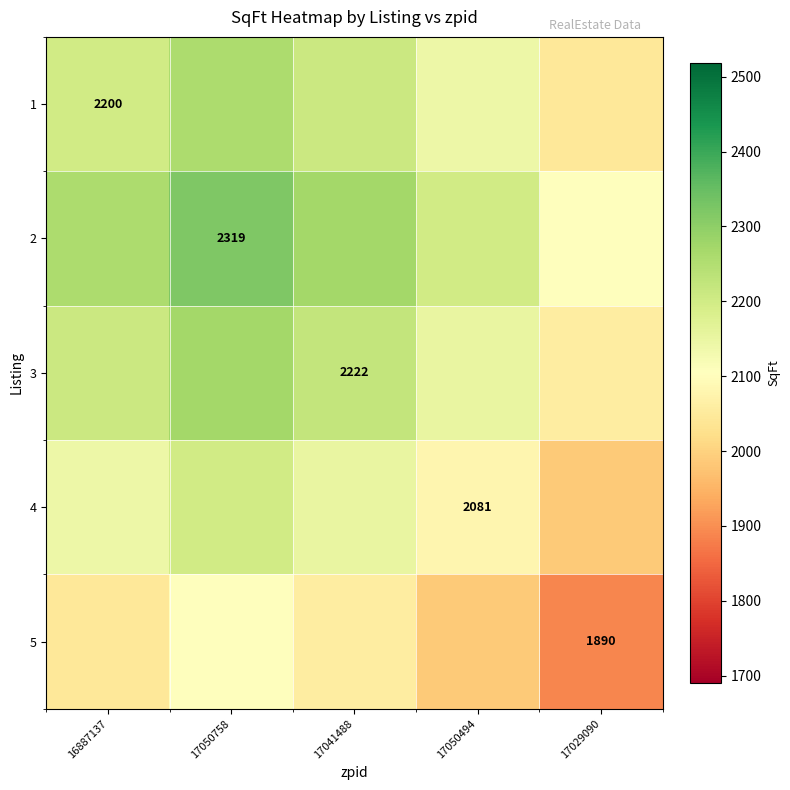

Is it true that 2 equals 2319.0 at 17050758?

True